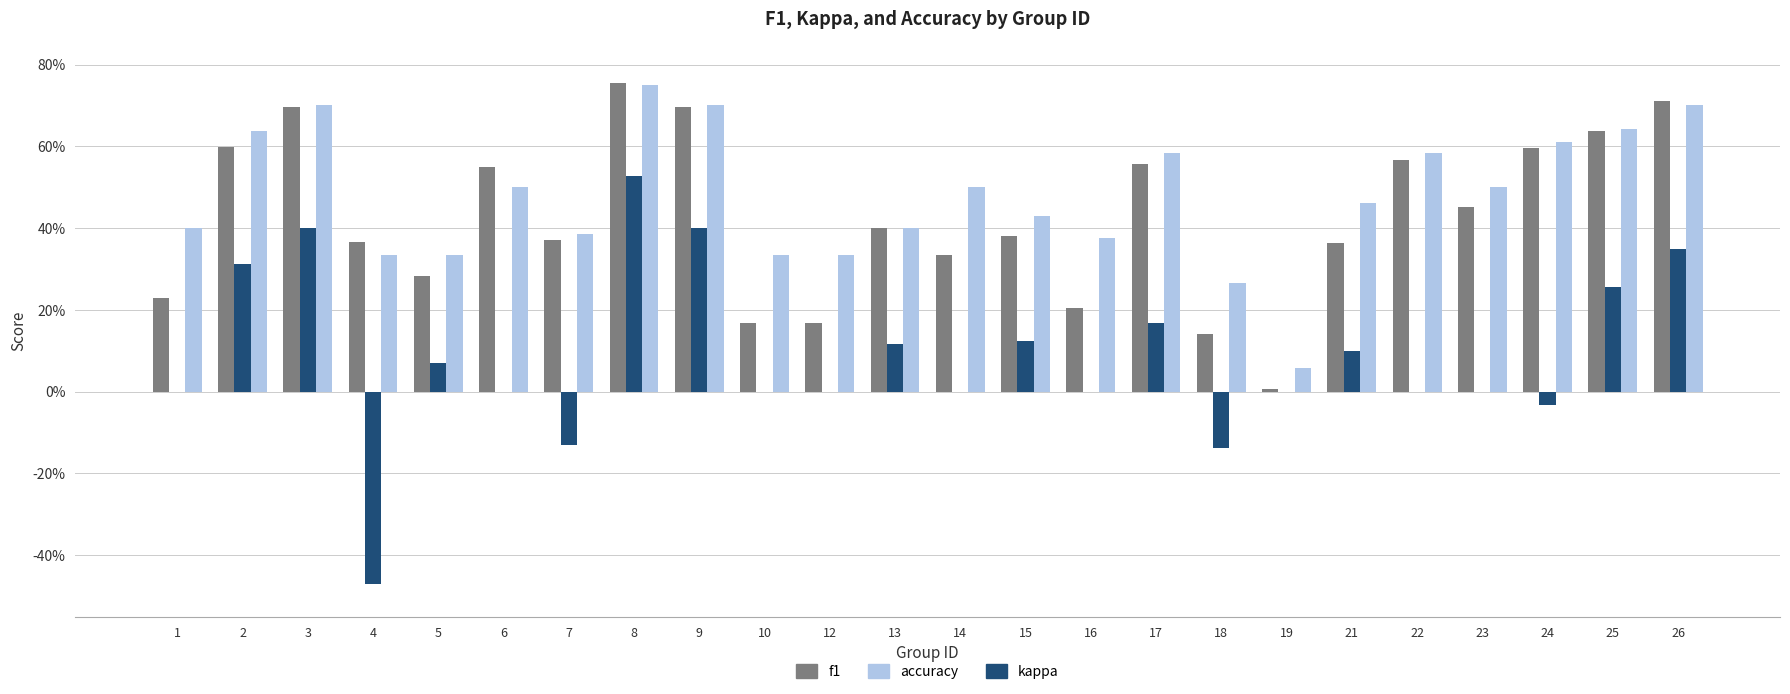

What is the difference between the highest and lowest values at 10?

0.3